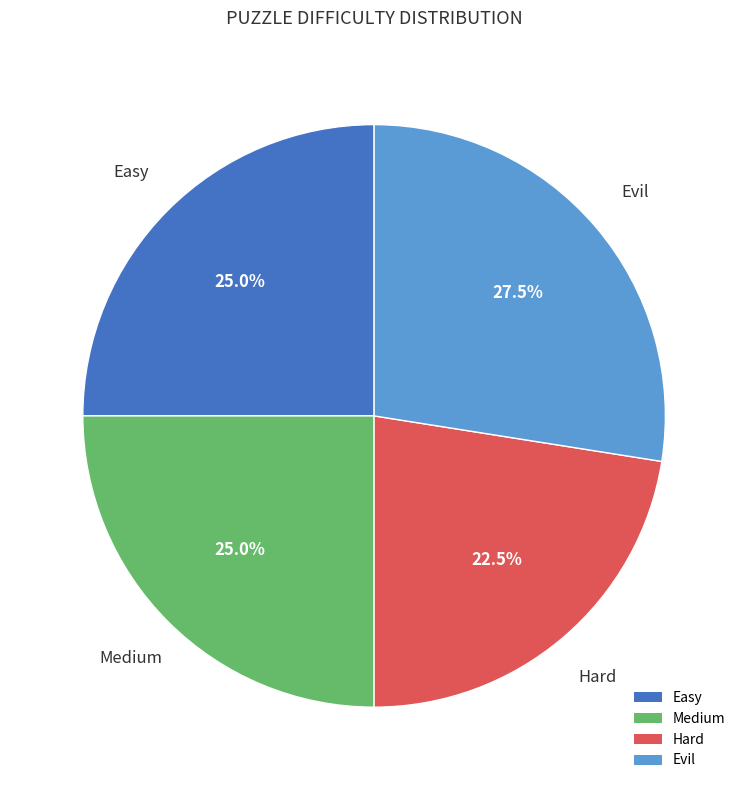

Which category has the smallest portion of the pie?

Hard